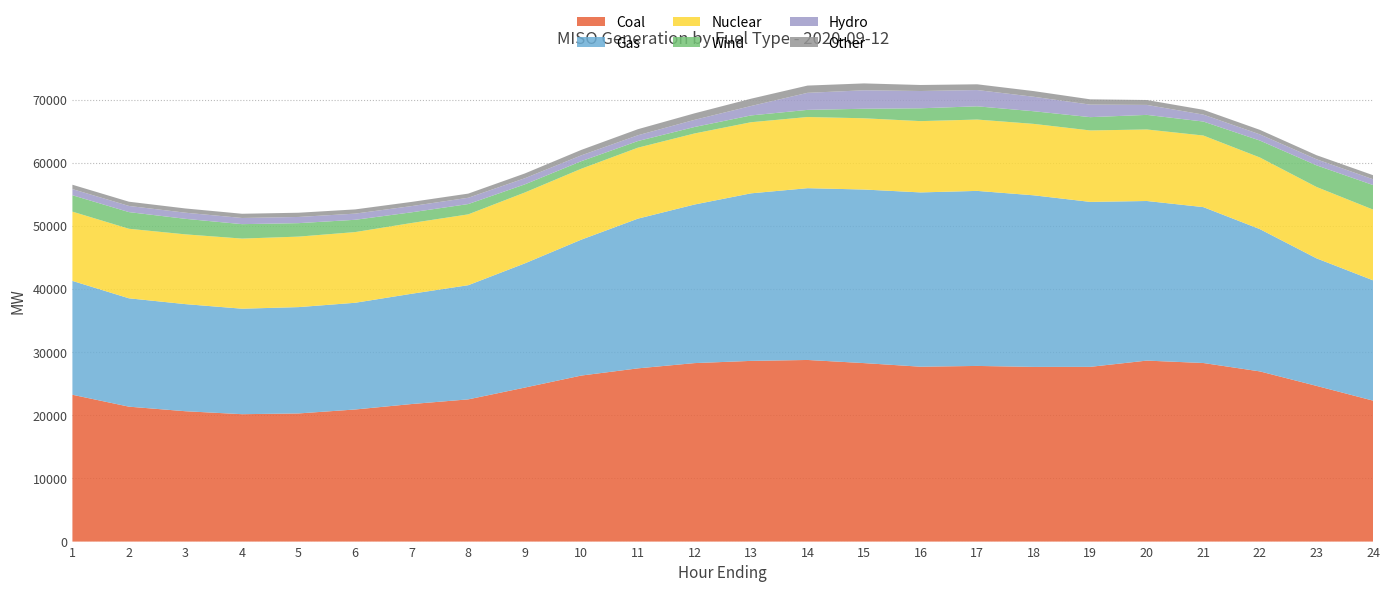

Reading left to right, what are all the values shown in this chart?

Coal: 23260.8	21373.8	20650.1	20181.1	20301.1	20927.4	21792.1	22530.2	24397.5	26303.2	27442.2	28275.1	28625.4	28771.9	28275.1	27703.4	27826.9	27674.9	27683.5	28671.5	28289.9	26959.3	24669.1	22330.3
Gas: 18037.9	17165.0	16965.9	16711.4	16844.1	16904.2	17469.4	18084.7	19673.6	21530.1	23715.3	25119.4	26541.7	27213.1	27496.9	27610.7	27728.4	27180.7	26129.1	25283.6	24695.7	22538.0	20205.9	19061.7
Nuclear: 10971.1	11016.3	11052.1	11108.7	11167.9	11198.3	11210.9	11222.5	11227.9	11235.9	11243.5	11256.0	11265.7	11274.4	11286.5	11294.5	11302.0	11314.5	11319.3	11331.1	11341.3	11350.1	11307.3	11206.3
Wind: 2597.0	2641.8	2459.7	2286.6	2133.8	1947.4	1693.1	1633.4	1287.4	1195.0	1052.5	1024.5	1077.8	1131.2	1511.7	2033.6	2097.0	2003.6	2107.0	2310.6	2215.8	2683.1	3427.2	3886.8
Hydro: 972.7	973.3	971.6	976.1	979.4	975.9	984.8	993.5	969.0	921.8	914.8	1129.5	1489.6	2700.1	2923.3	2736.2	2578.4	2292.4	1981.9	1578.6	1096.9	974.3	956.6	914.4
Other: 692.4	672.0	671.4	669.6	670.9	670.4	663.6	660.8	759.7	867.4	960.9	1034.6	1157.5	1149.7	1090.5	955.0	911.4	899.7	839.8	777.4	764.1	719.6	650.7	646.7